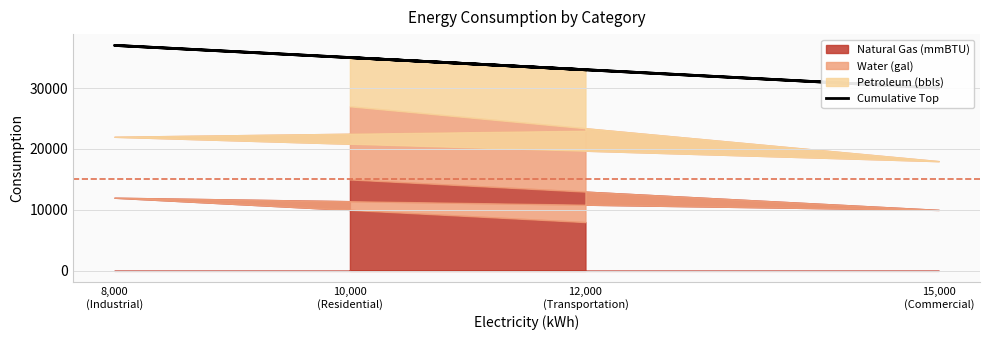

At which label is the value closest to 33500?

12,000
(Transportation)